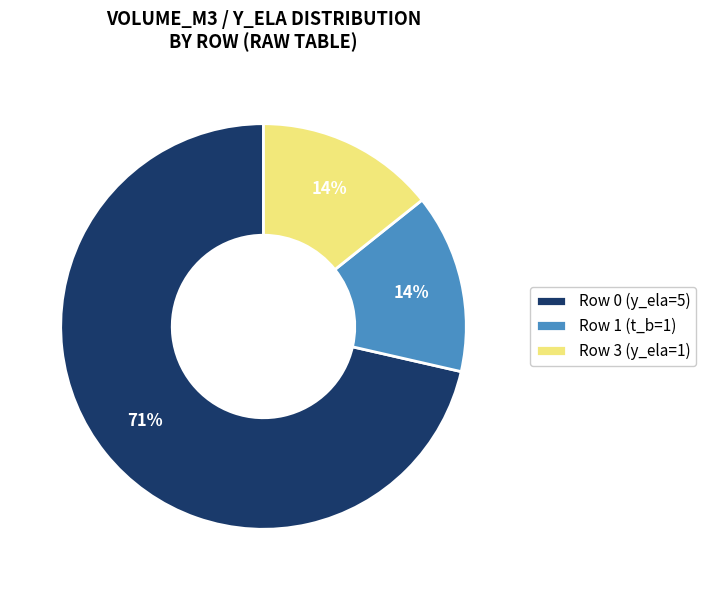

How many segments does this pie chart have?

3